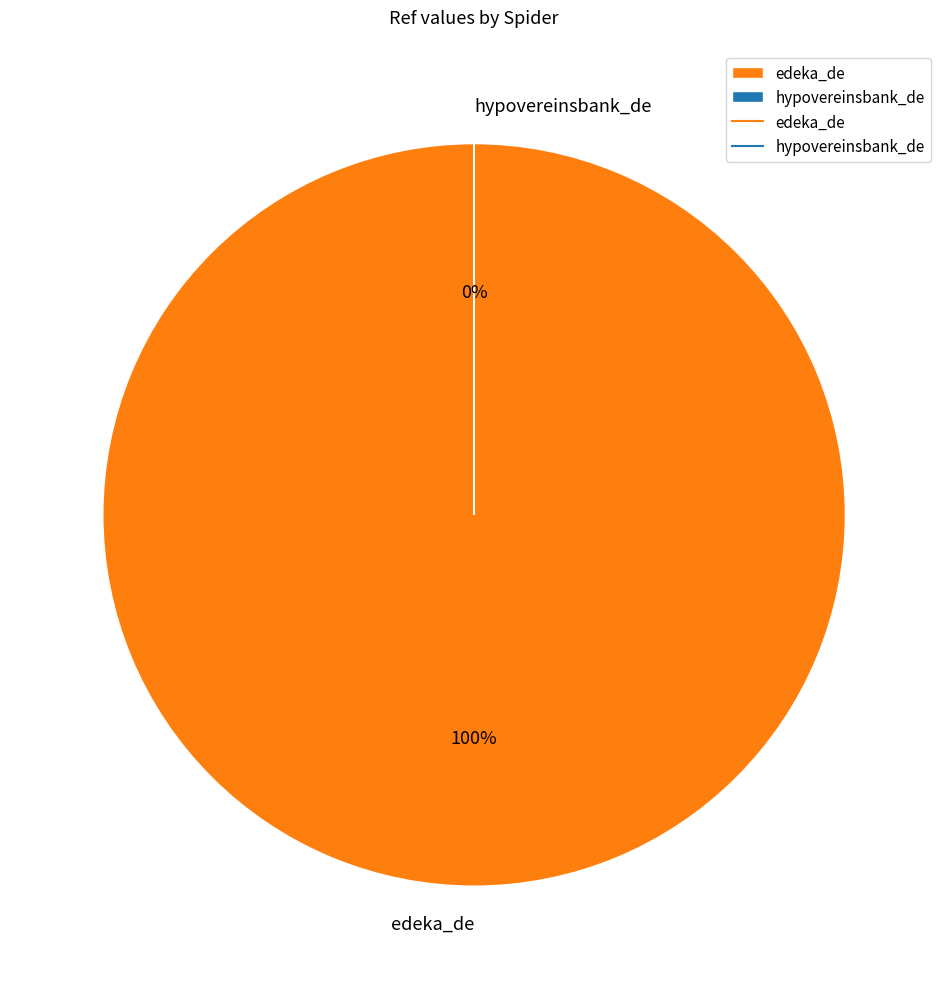

True or false: hypovereinsbank_de accounts for 9% of the total.

False